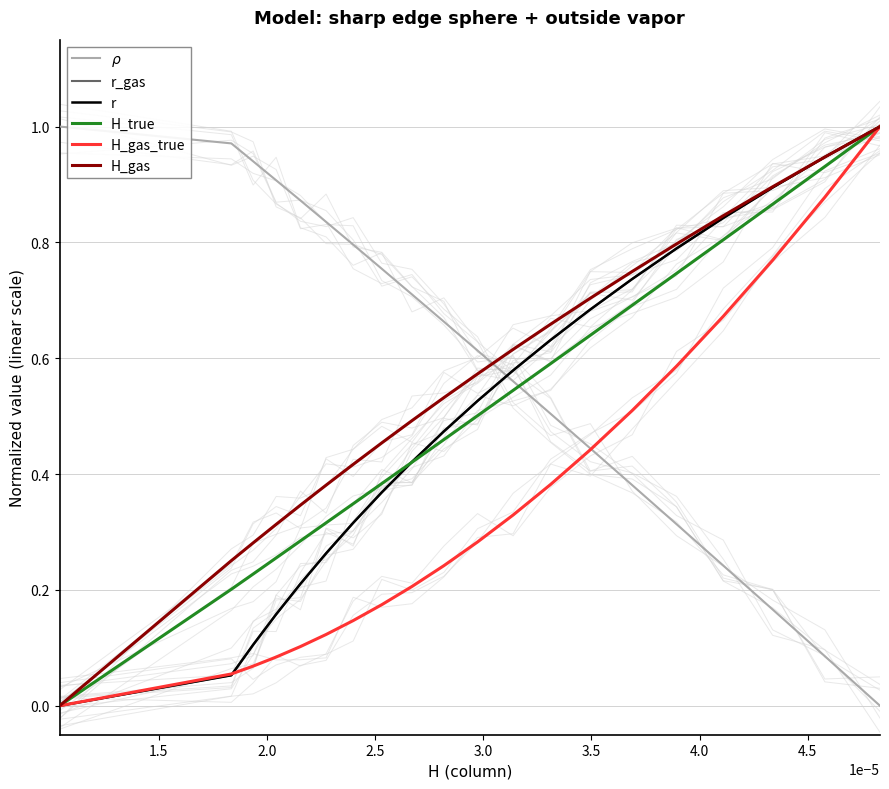

The H_gas series shows 0.4 at 10. True or false?

False